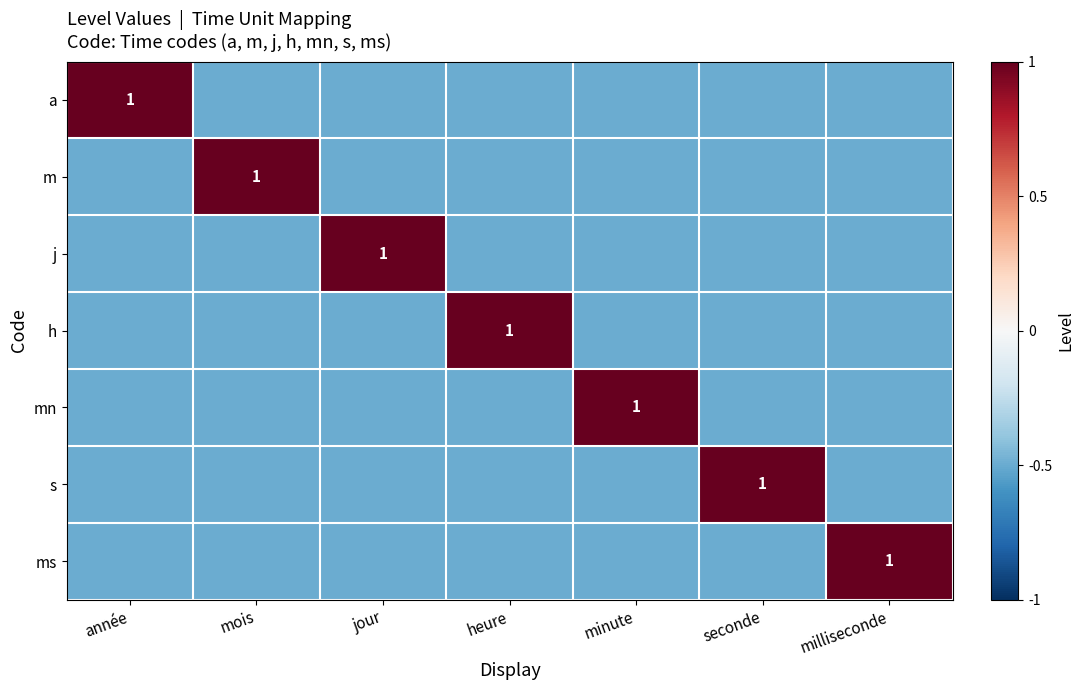

The value of m at mois is 1.3. True or false?

False